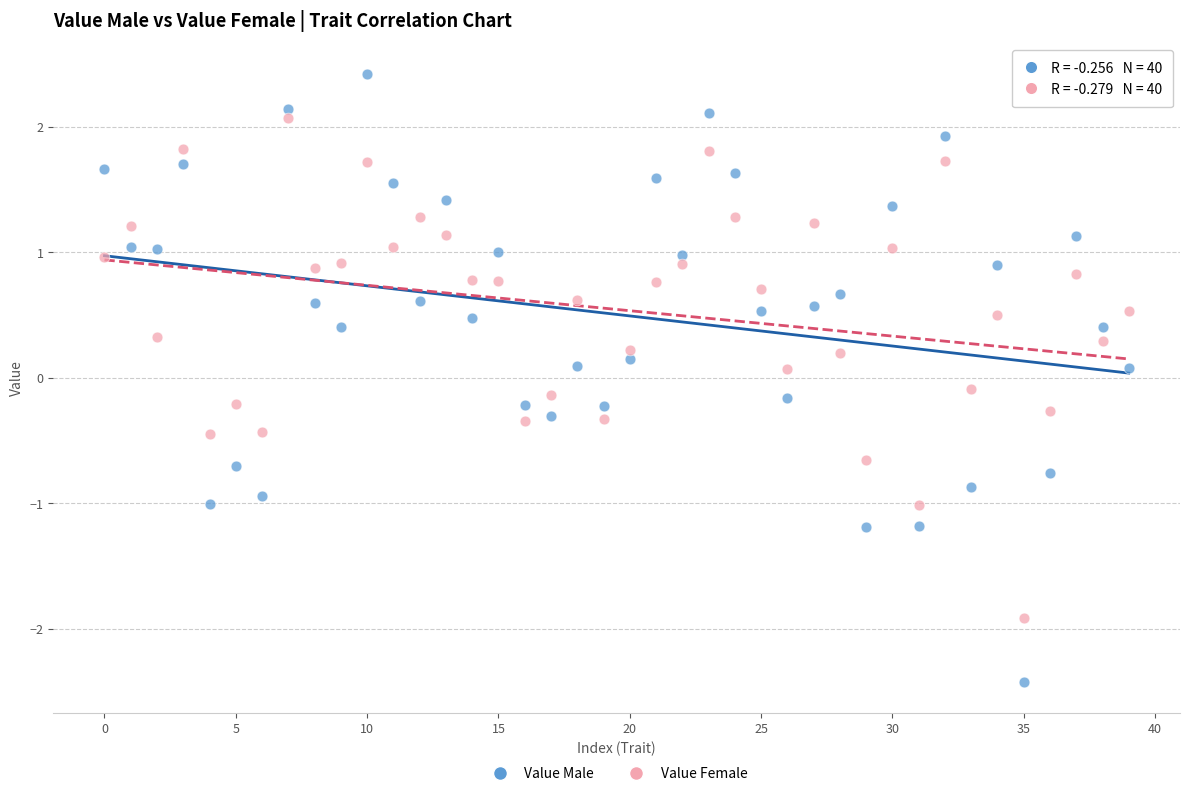

Which series has the widest spread of Y values?

Value Male